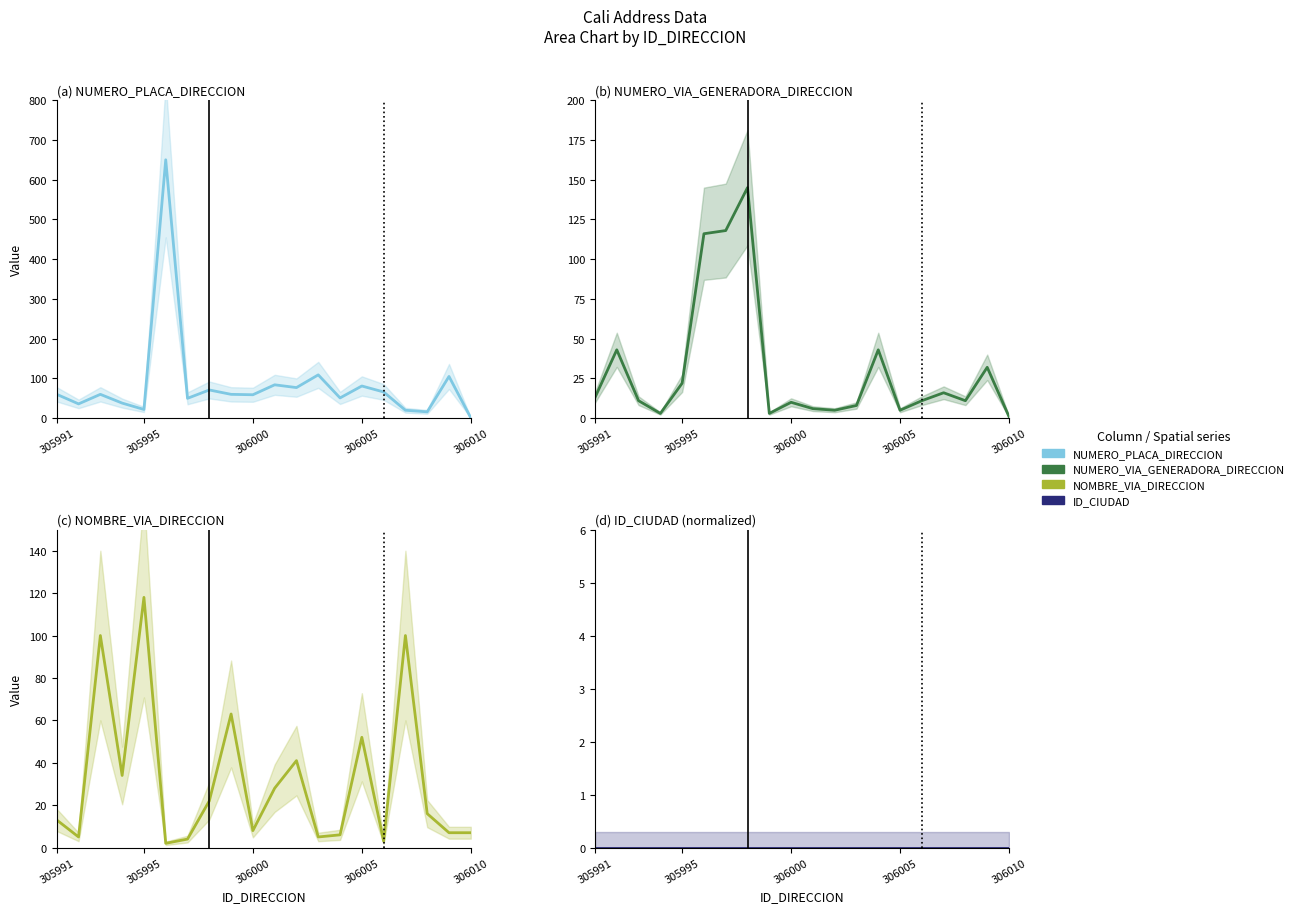

Rank the series by their maximum value, from lowest to highest.

ID_CIUDAD, NOMBRE_VIA_DIRECCION, NUMERO_VIA_GENERADORA_DIRECCION, NUMERO_PLACA_DIRECCION